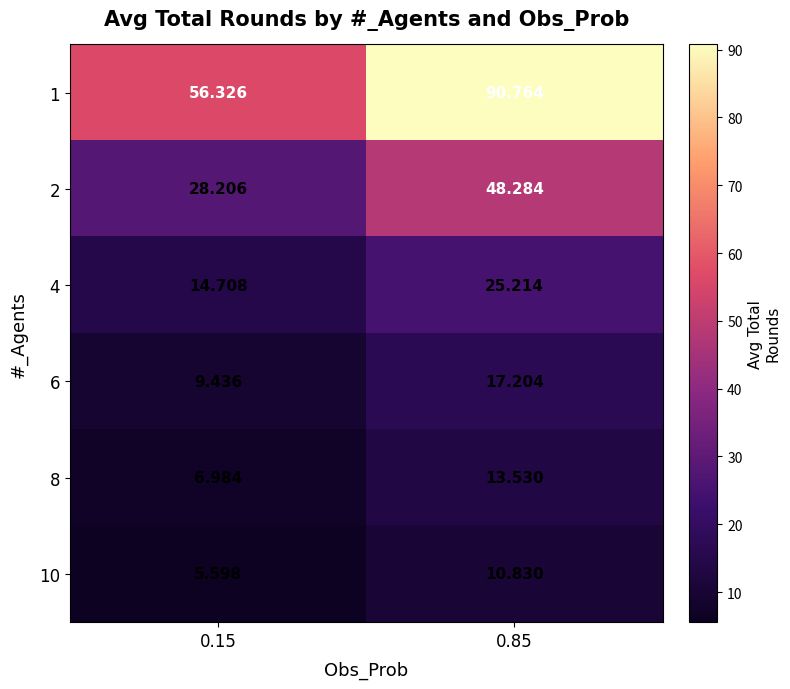

Is the value of 1 at 0.15 greater than the value of 8 at 0.85?

Yes